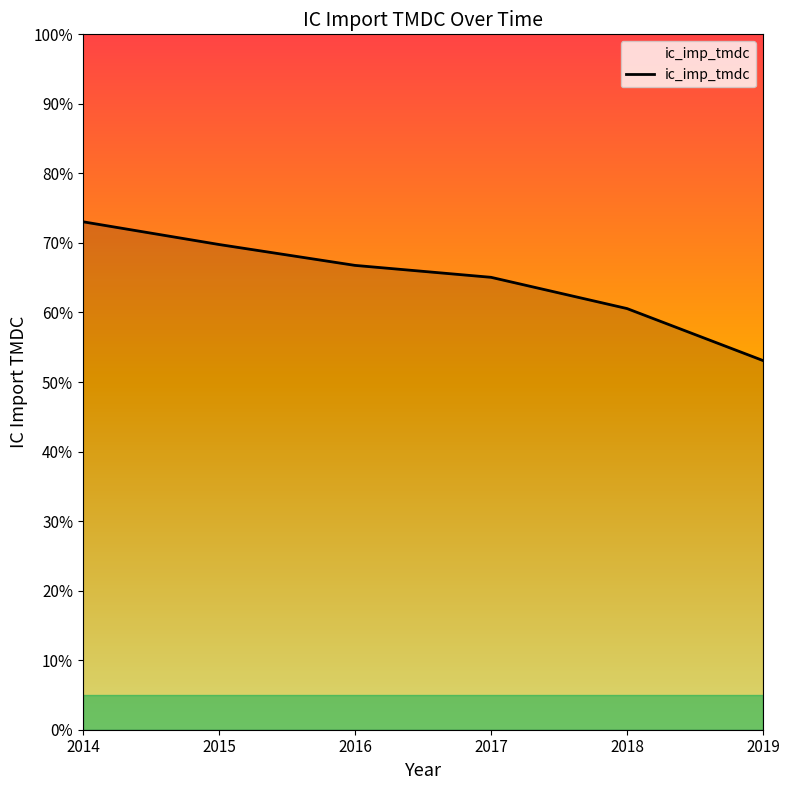

How many values are below 66?

3